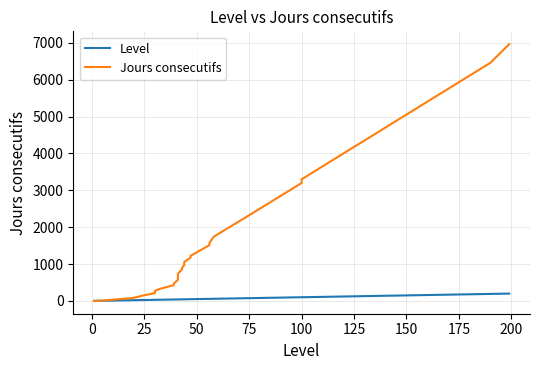

What is the difference between the maximum and minimum values in the Jours consecutifs series?

6964.0